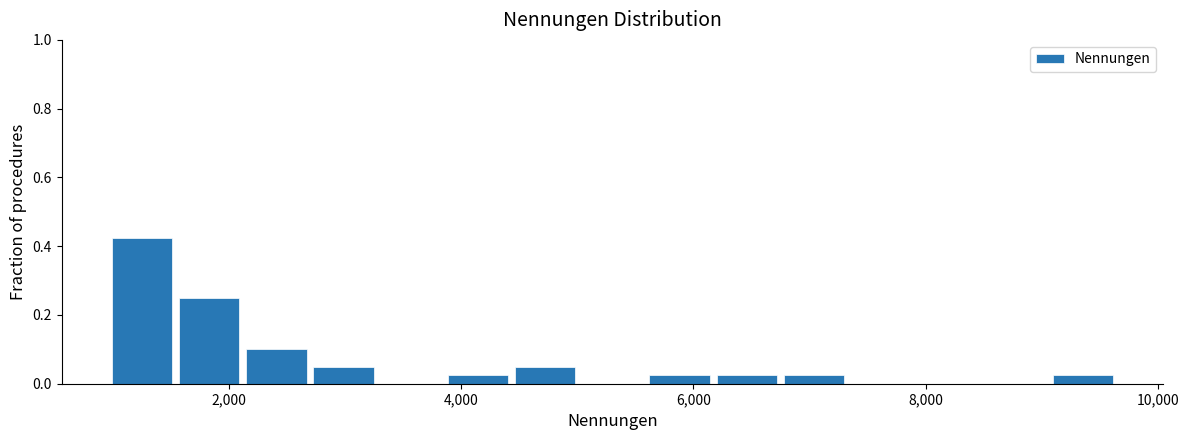

Around what value on the x-axis is the tallest bar? Give the approximate position of its centre, as read against the axis.

1200